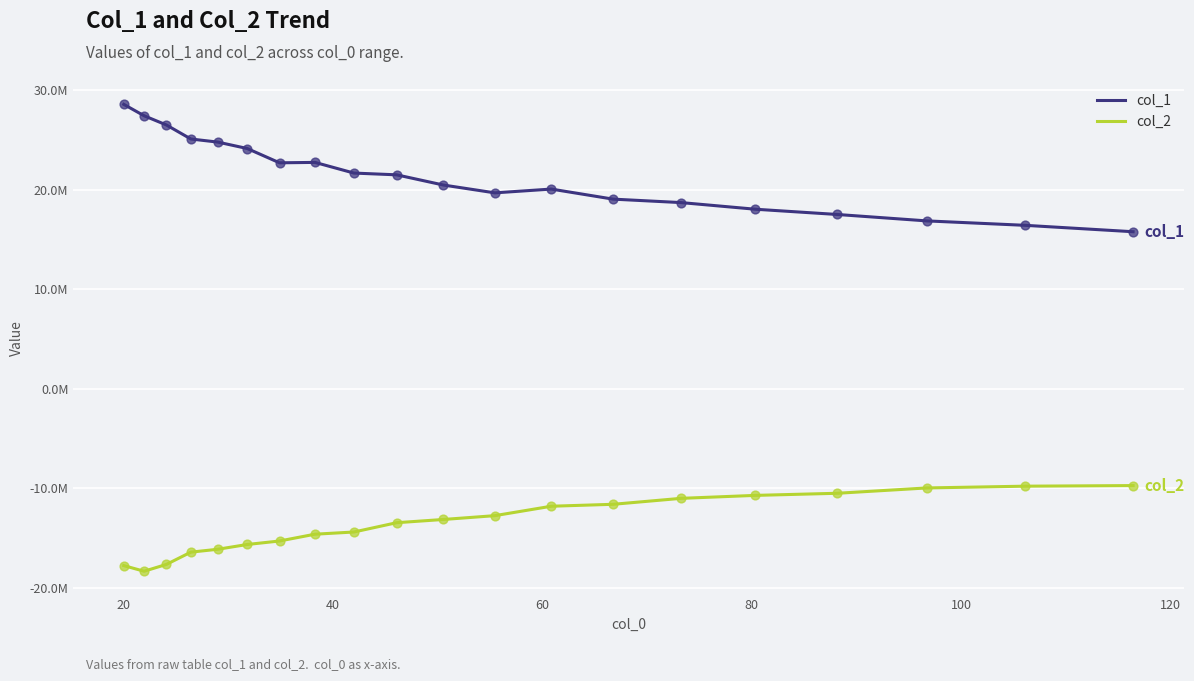

Is this an area chart (filled region under the line)?

No